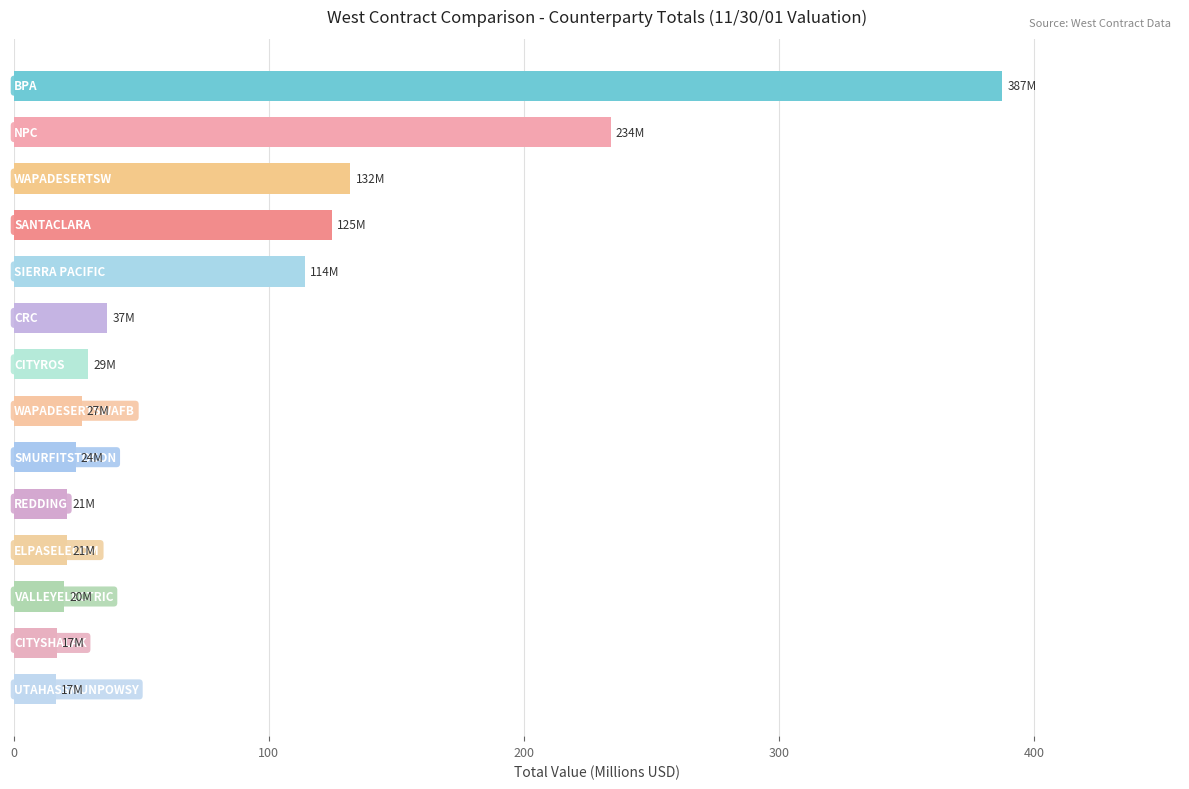

What is the difference between the maximum and minimum values?

370.7